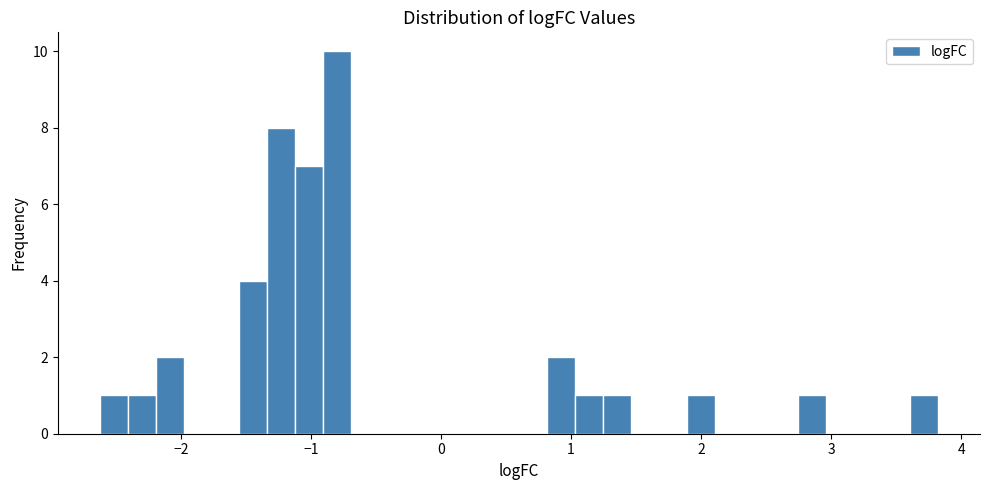

Read against the x-axis, roughly where is the centre of the tallest bar?

-0.8